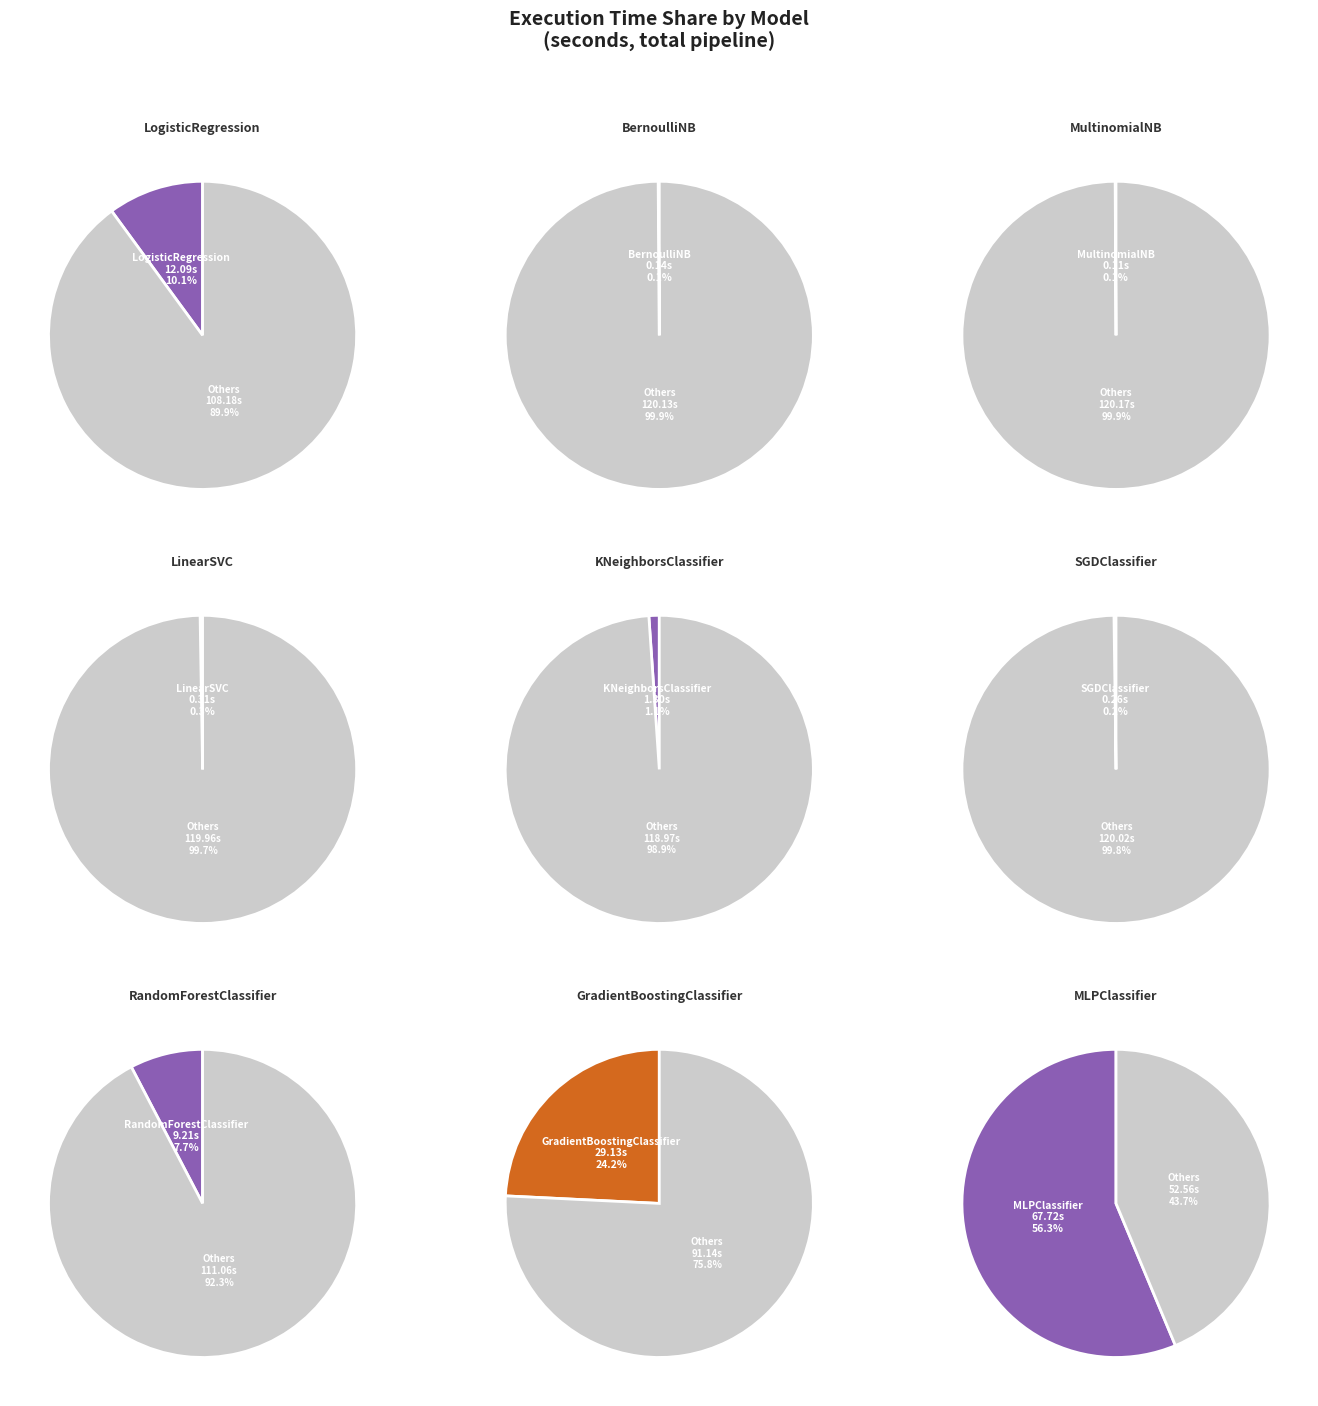

Is it true that MLPClassifier is 43% of the pie?

False